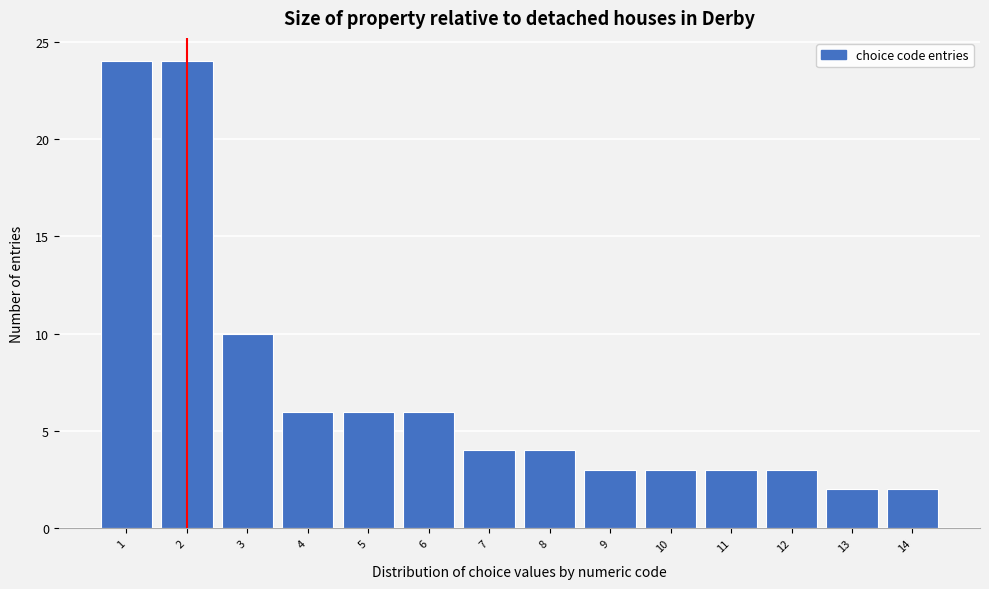

Reading right to left, extract all data points from this chart.

2	2	3	3	3	3	4	4	6	6	6	10	24	24